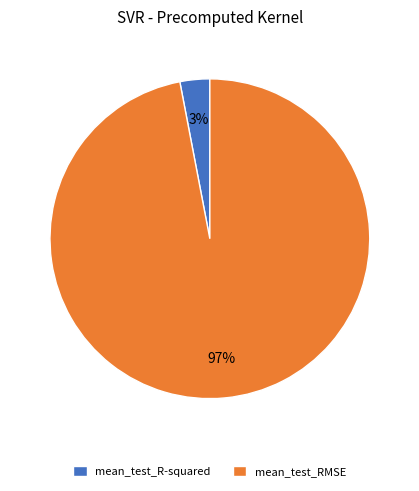

To the nearest percent, what is the difference between the mean_test_RMSE and mean_test_R-squared slice percentages?

94%